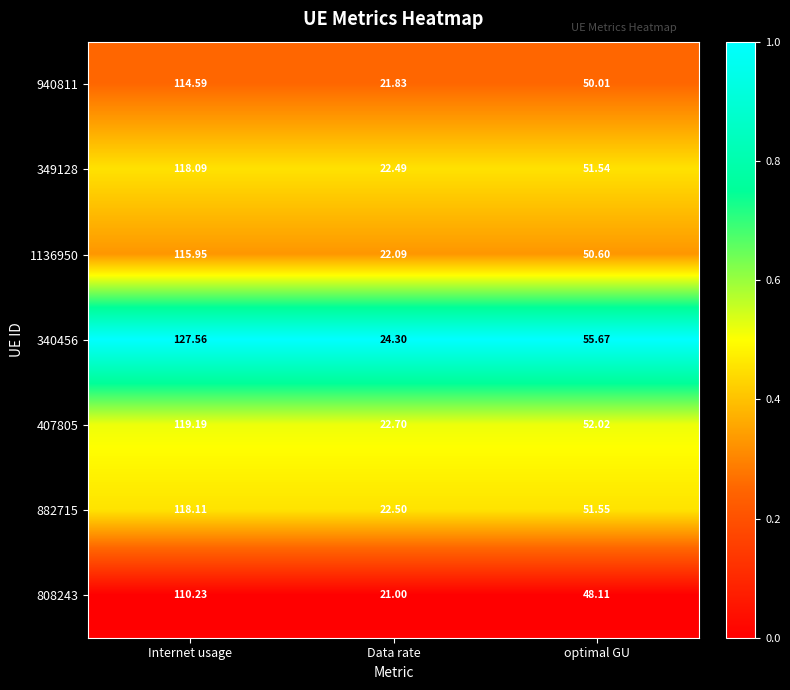

Which series has the largest total across all categories?

340456